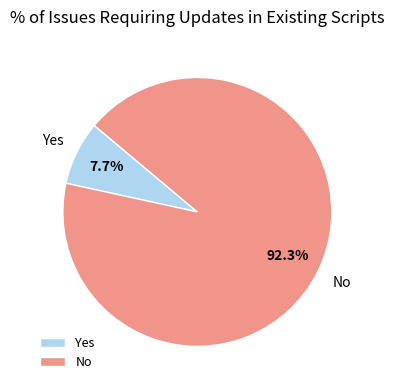

To the nearest percent, what portion does No represent?

92%